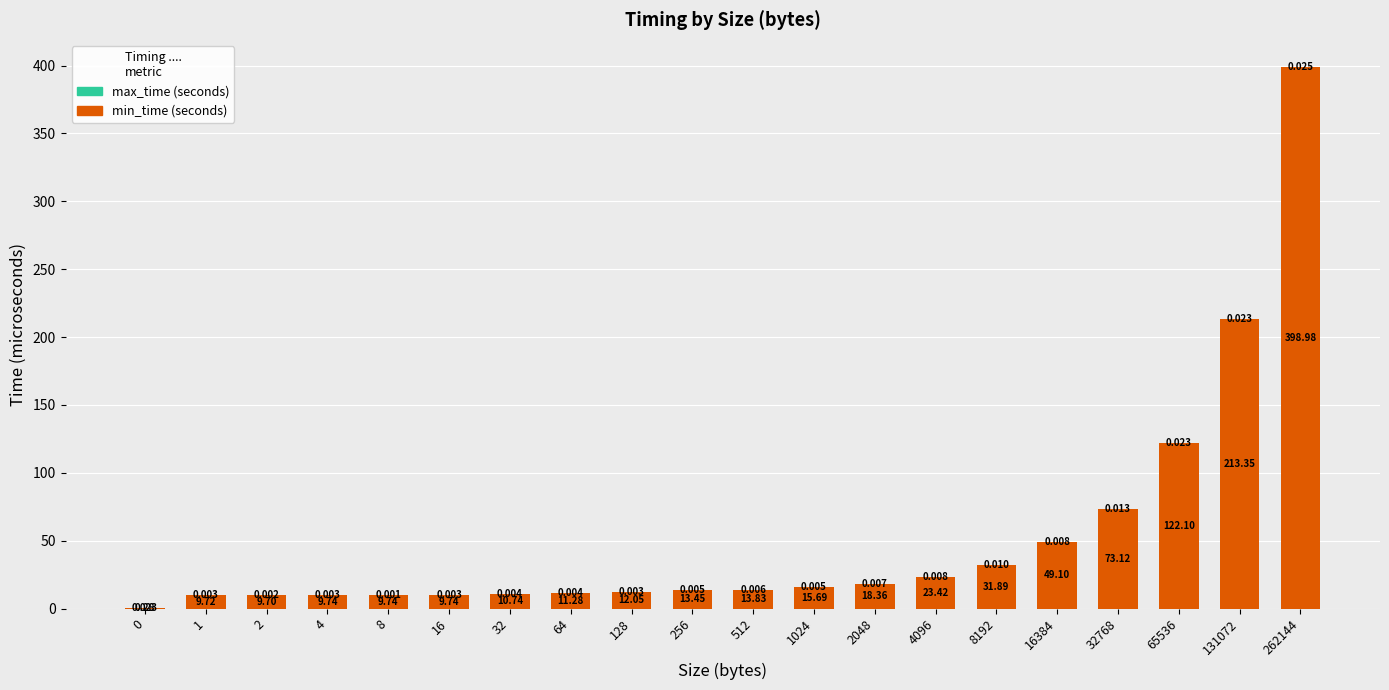

Count the number of categories in the chart.

20